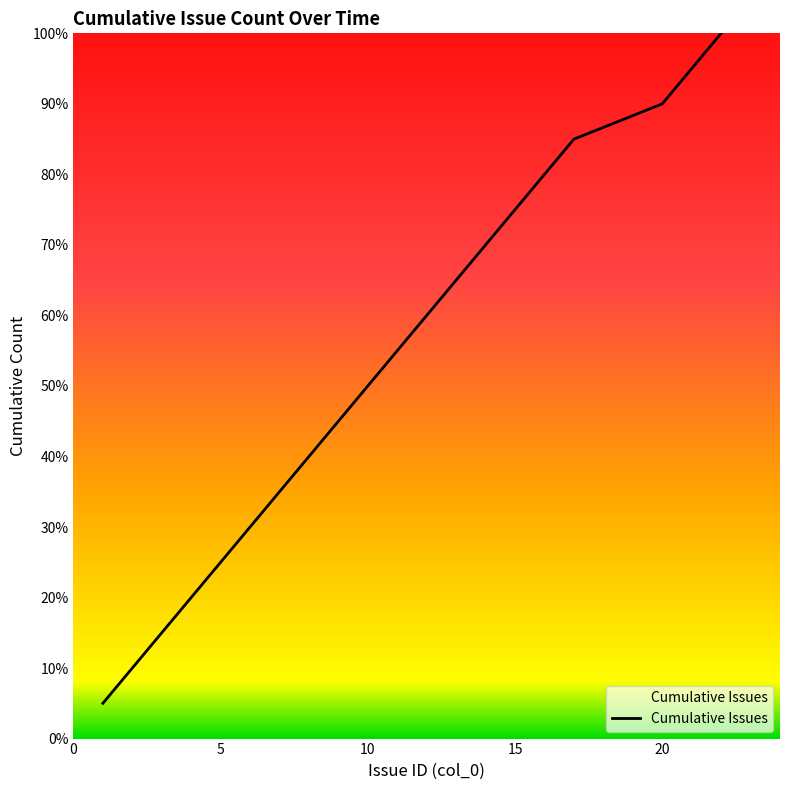

What is the greatest value displayed?

100.0